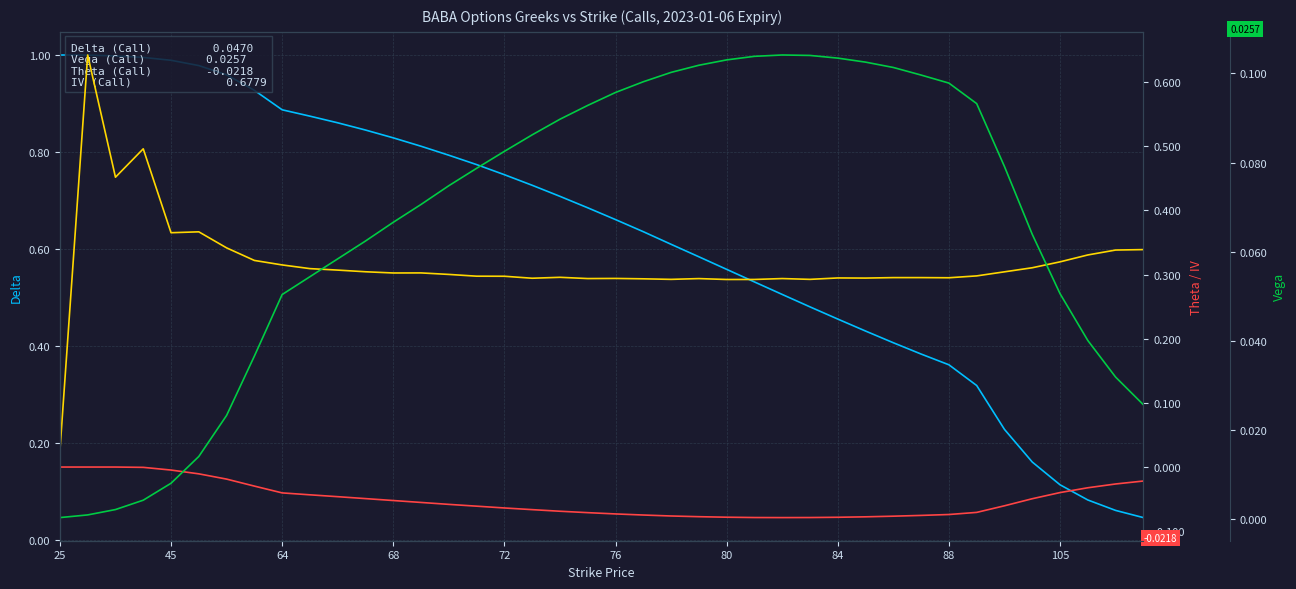

At which label does Vega (Call) reach its minimum?

25